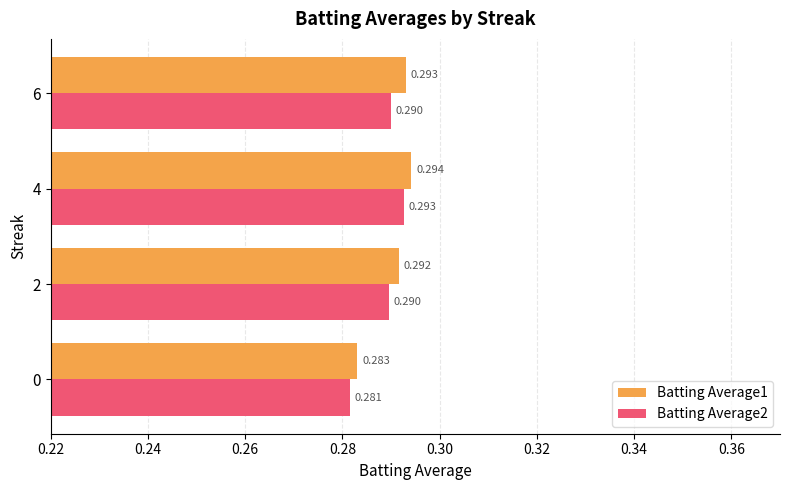

Is the value of Batting Average1 at 6 greater than the value of Batting Average2 at 2?

Yes